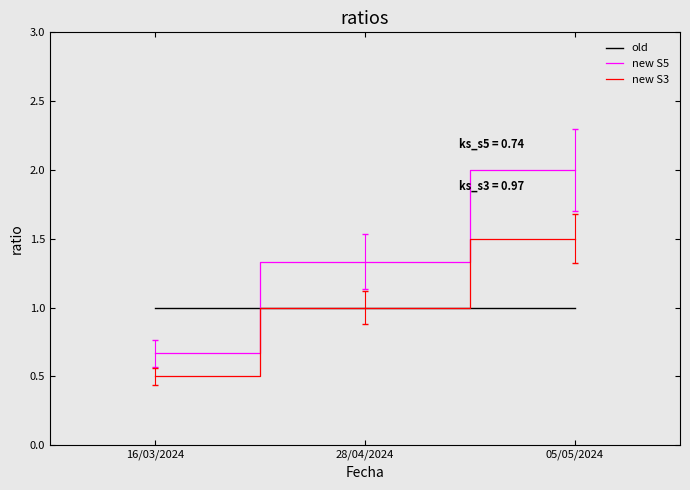

True or false: old has a value of 1.0 at 05/05/2024.

True